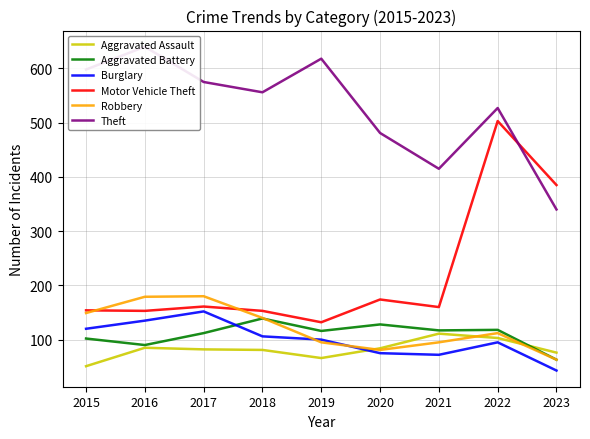

True or false: Theft and Robbery cross at least once.

False